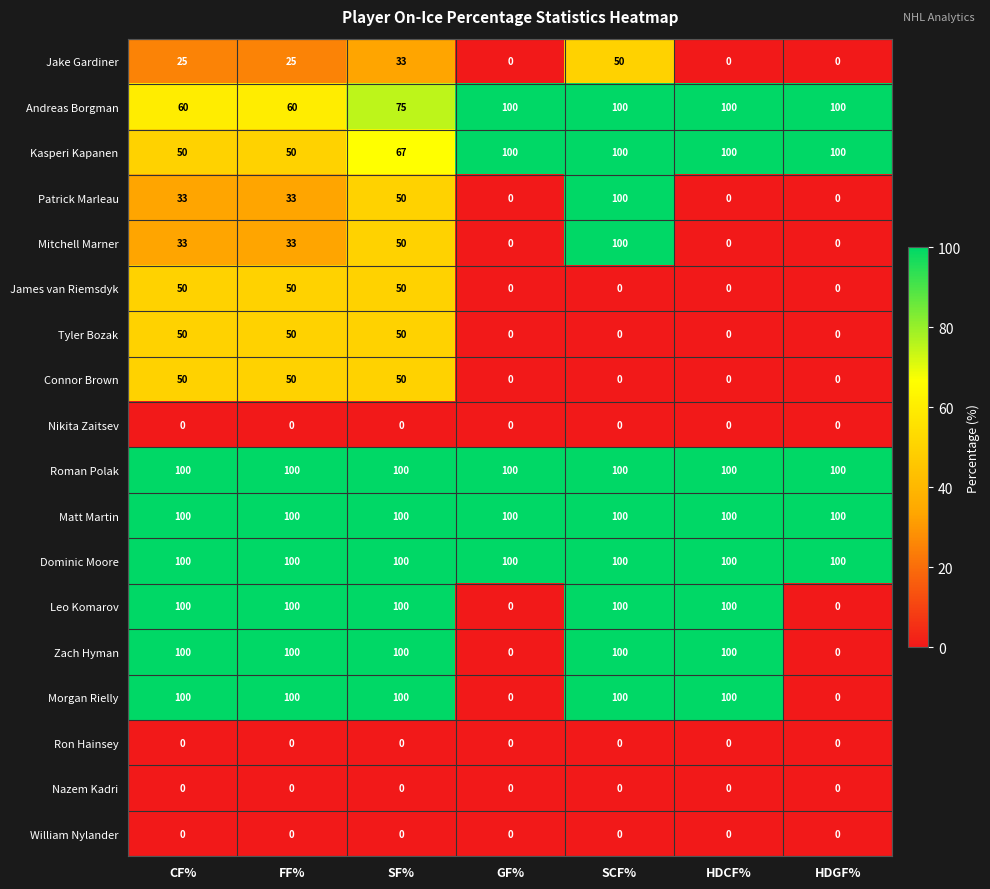

What is the difference between the highest and lowest values at HDGF%?

100